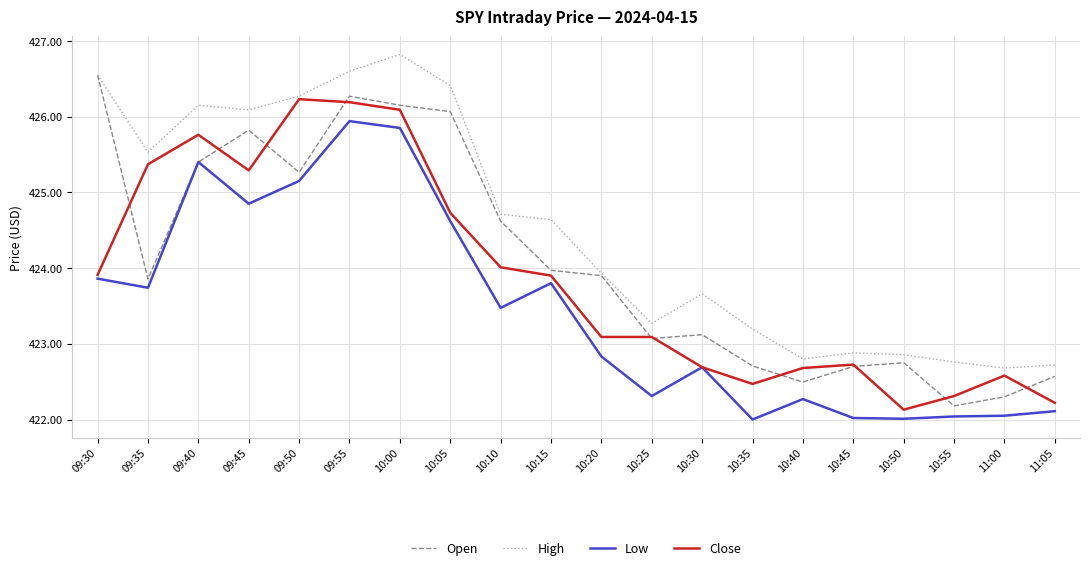

What is the difference between the maximum and minimum values in the Open series?

4.4